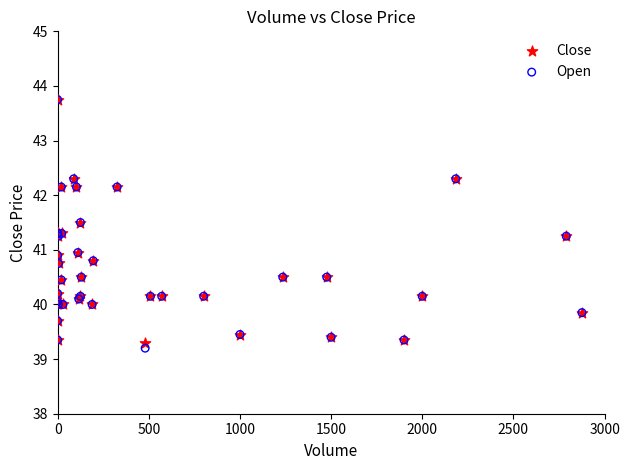

What are all the series names shown in the legend?

Close, Open